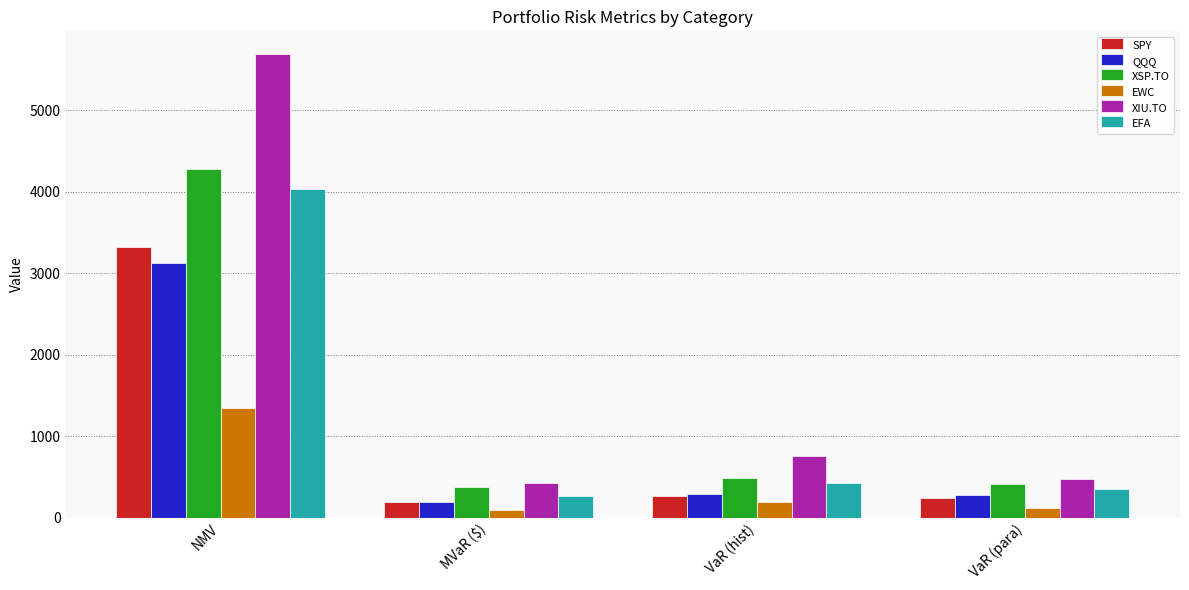

At which category is the sum across all series the highest?

NMV